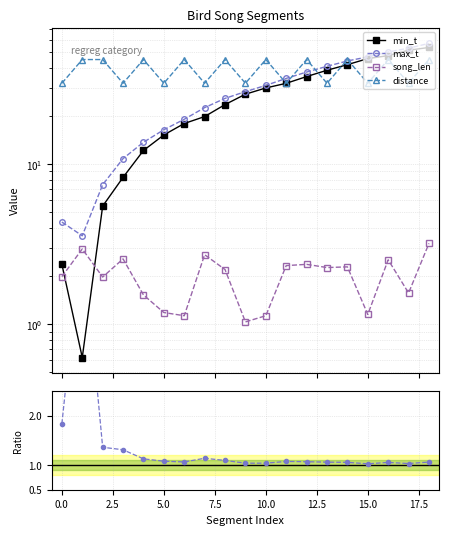

True or false: distance and max_t/min_t intersect in this chart.

False